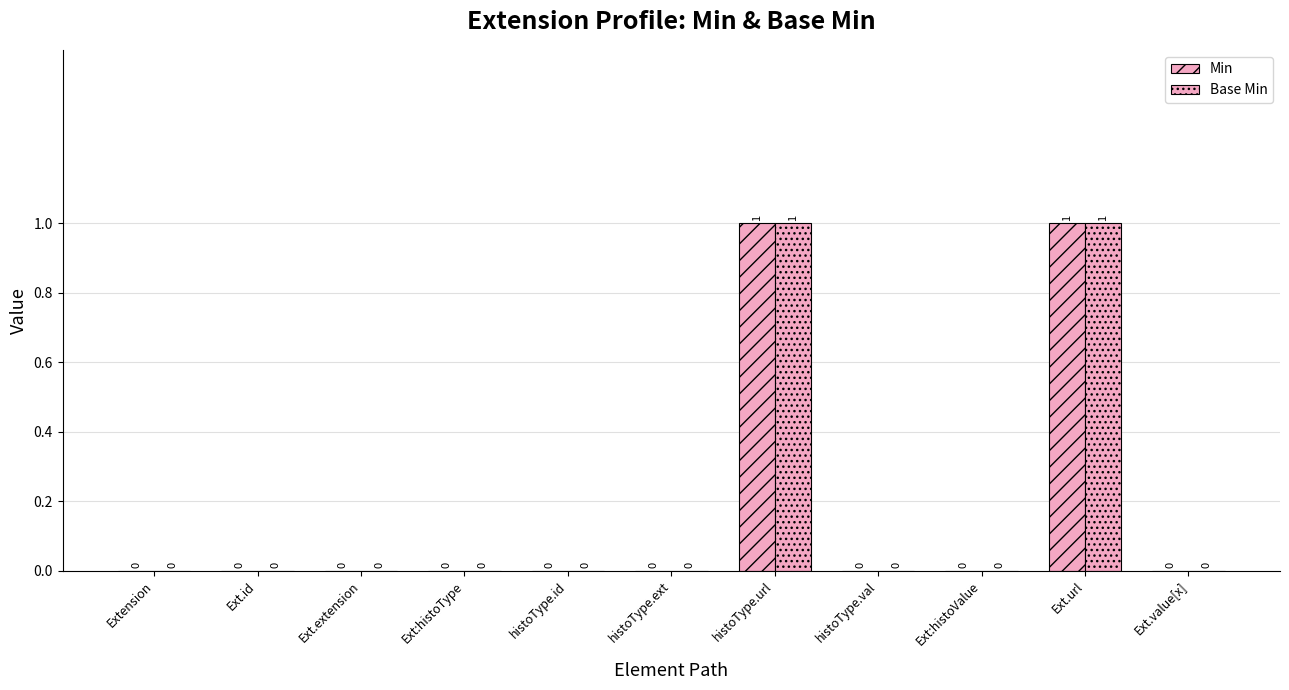

Which category has the highest value in the Min series?

histoType.url